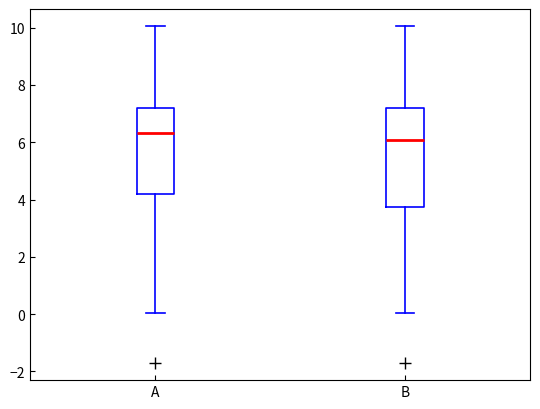

Reading left to right, read every box against the y-axis: the position of its median line, the range the box covers, and the ends of its whiskers. The values are not printed on the chart, so give them approximately, as read against the axis.

A: median 6.4, box 4.2 to 7.2, whiskers 0.0 to 10.0
B: median 6.0, box 3.8 to 7.2, whiskers 0.0 to 10.0